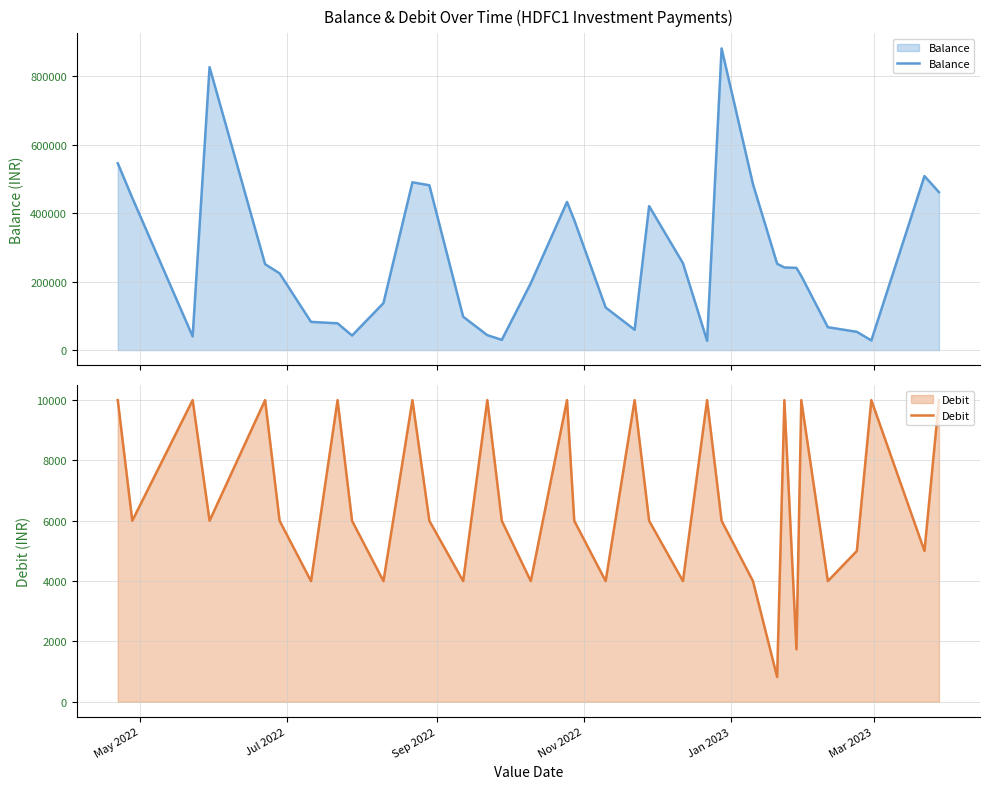

What are all the series names shown in the legend?

Balance, Debit